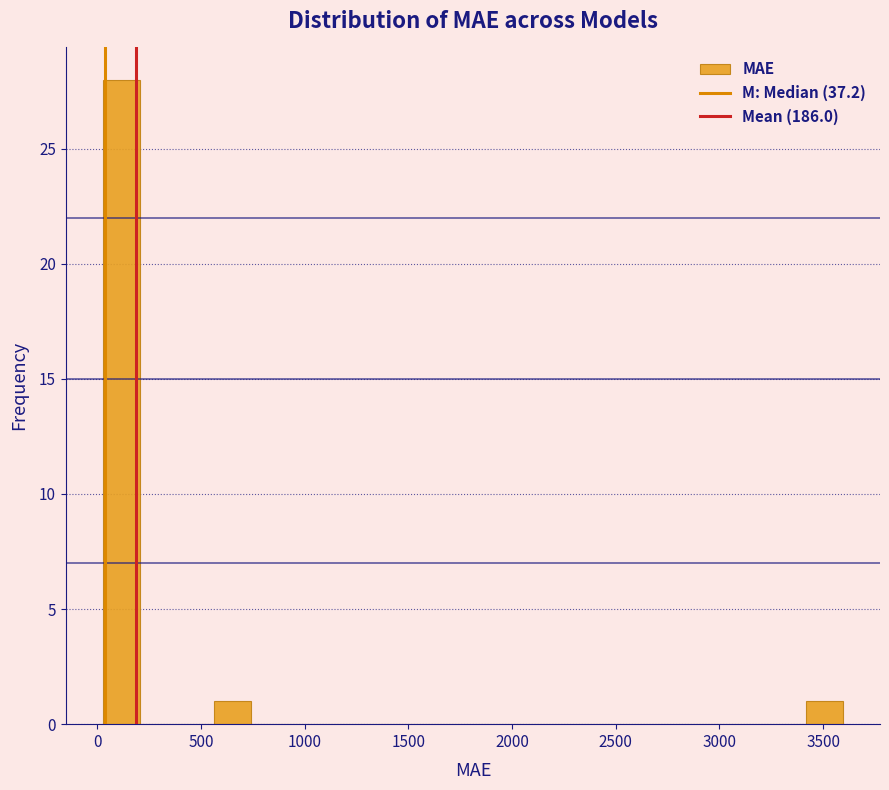

Read against the x-axis, roughly where is the centre of the tallest bar?

100